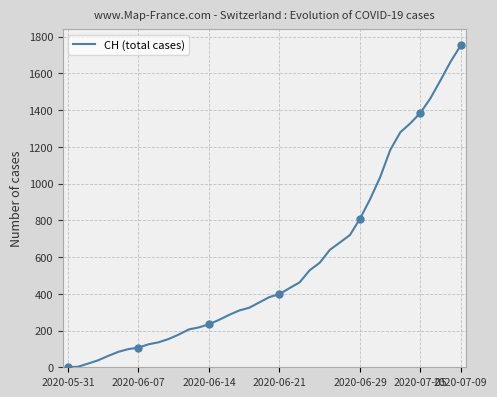

Which category has the highest value in the CH (total cases) series?

2020-07-09